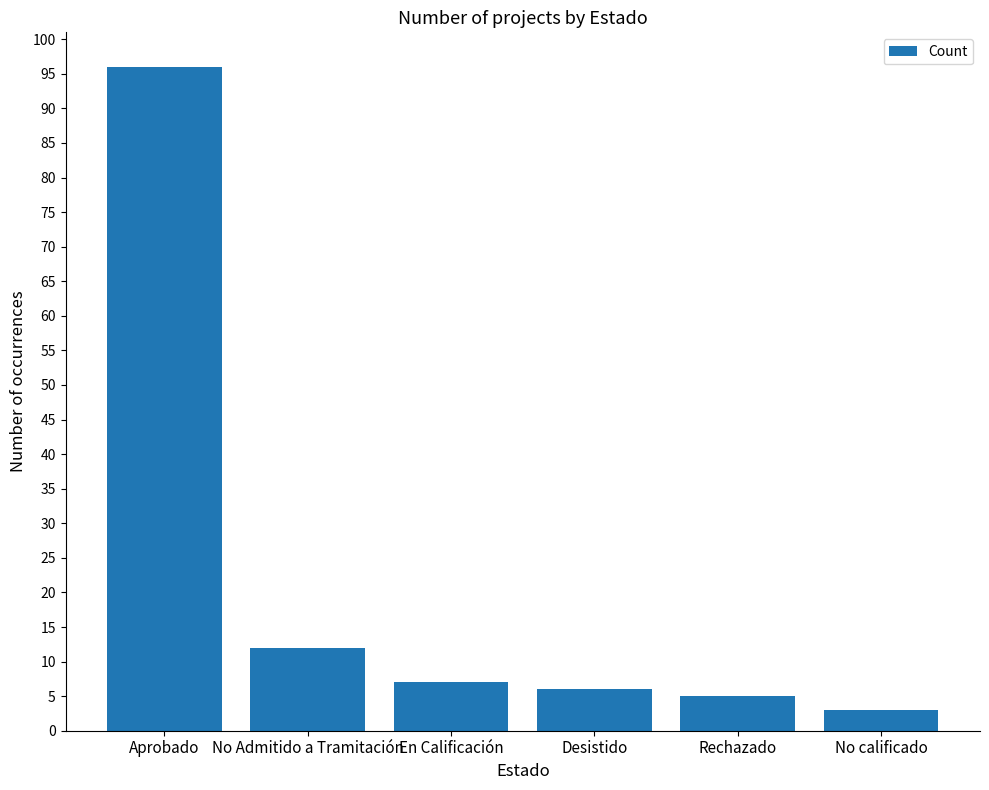

Rank the categories by value from highest to lowest.

Aprobado, No Admitido a Tramitación, En Calificación, Desistido, Rechazado, No calificado